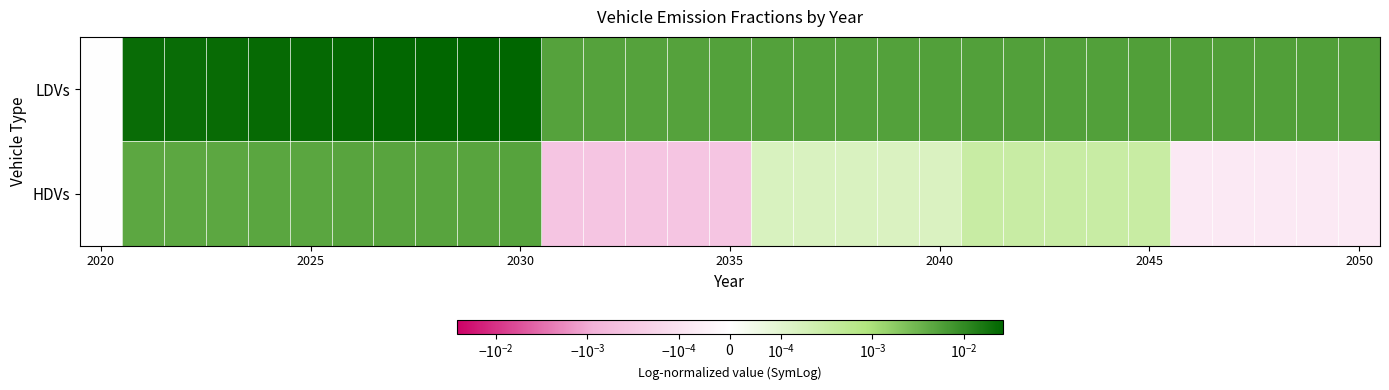

Which series has the largest total across all categories?

LDVs